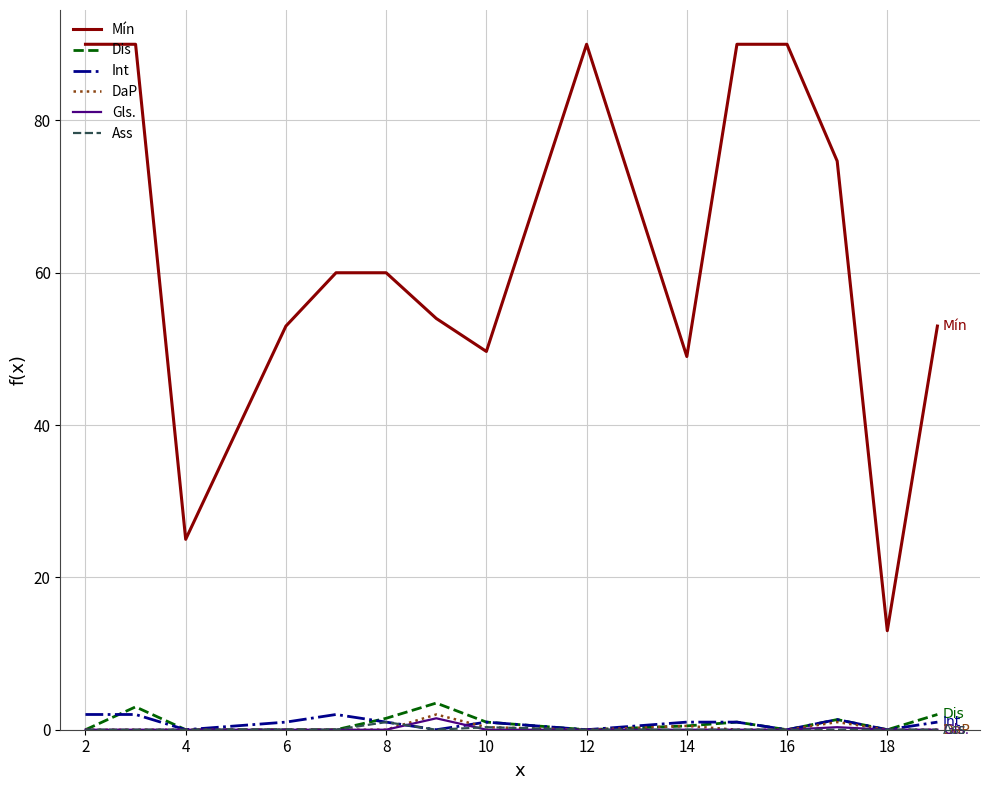

Which series has the largest total across all categories?

Mín